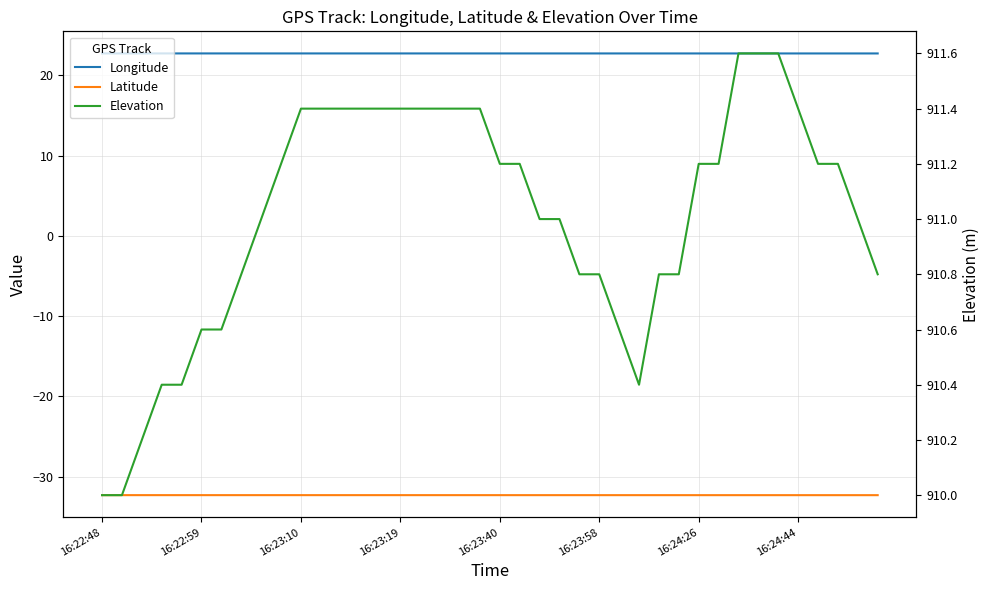

What is the difference between the Elevation values at 32 and 10?

0.2